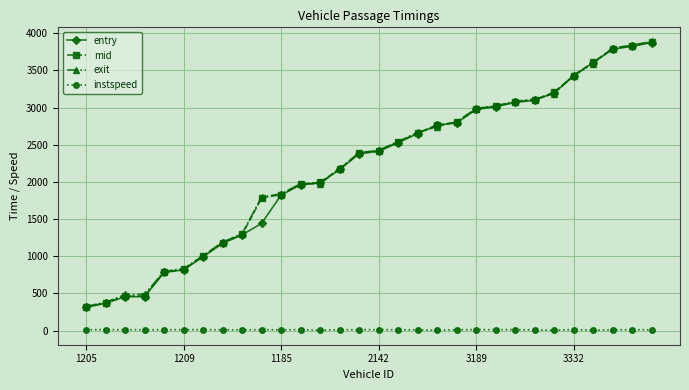

True or false: entry and instspeed intersect in this chart.

False